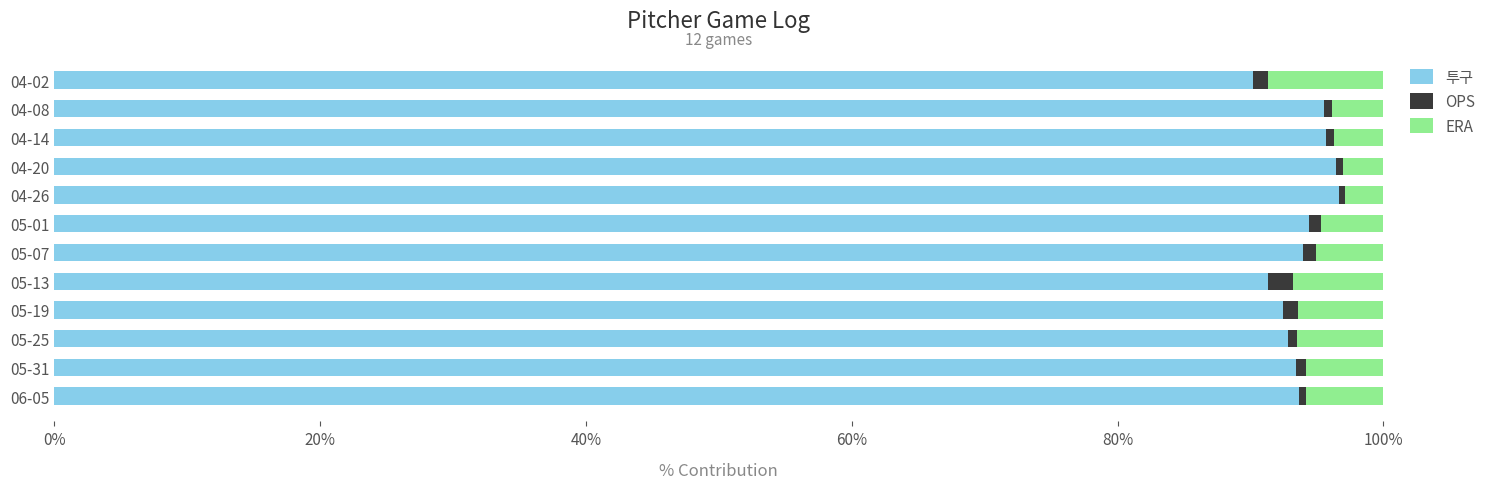

What is the highest value of the 투구 series?

96.6